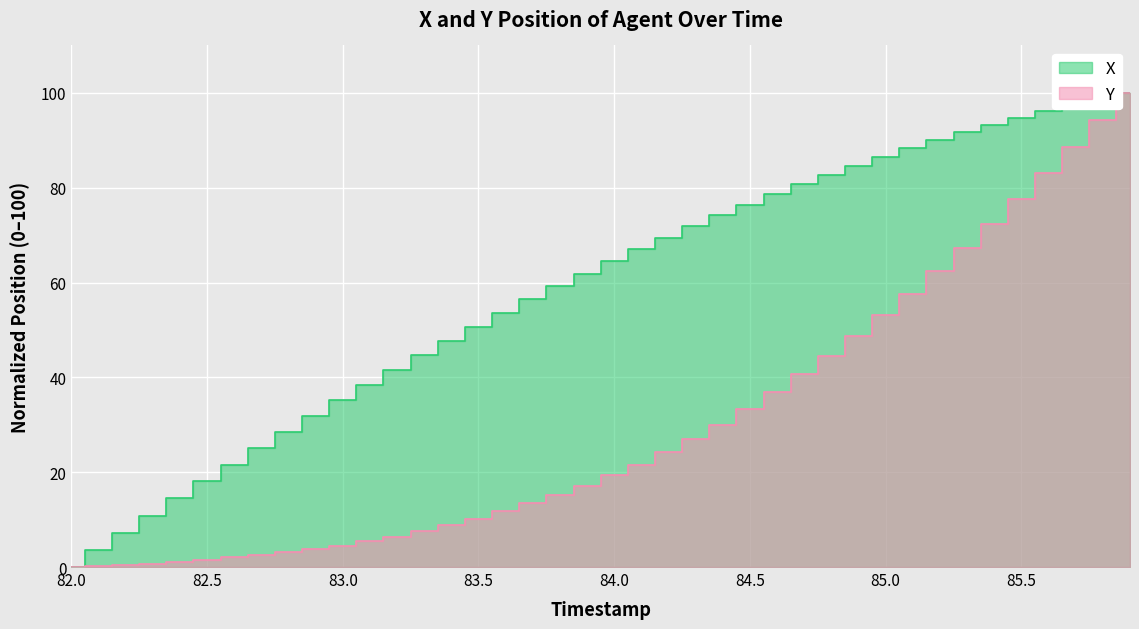

Where does the X series first go above 64?

84.0